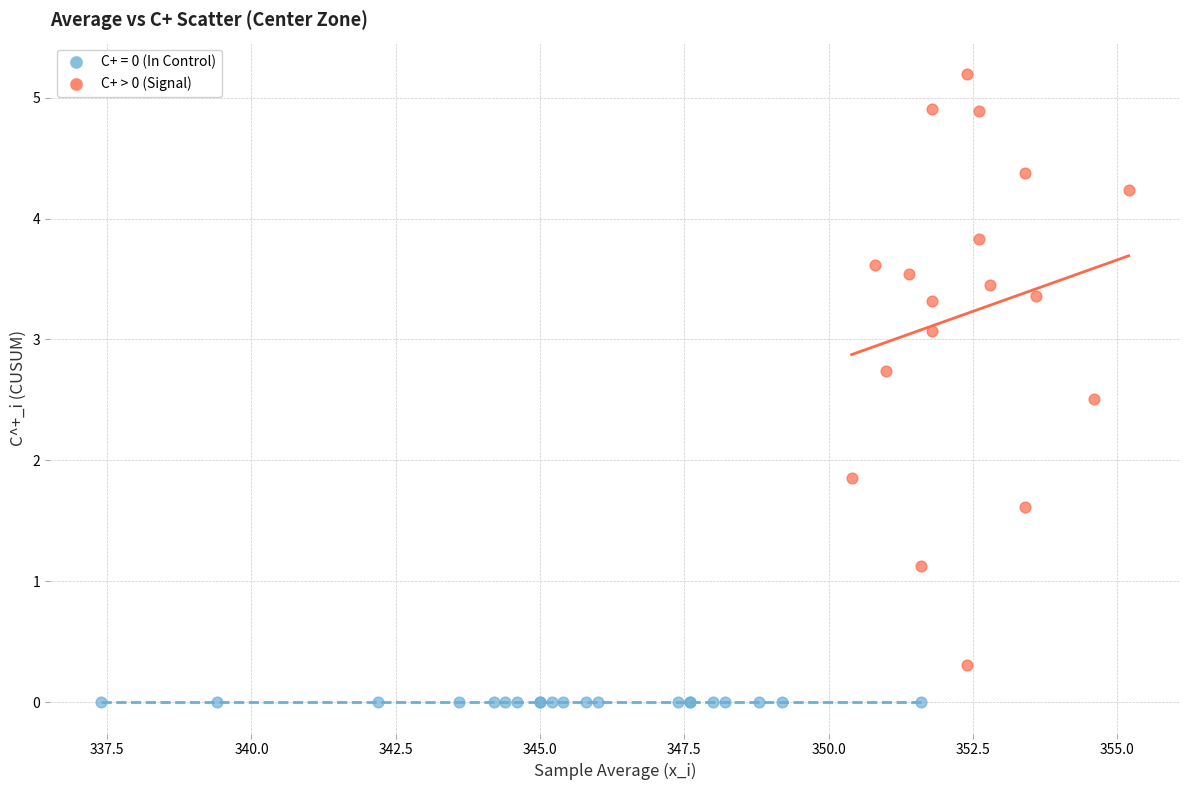

Which series reaches the maximum Y coordinate?

C+ > 0 (Signal)